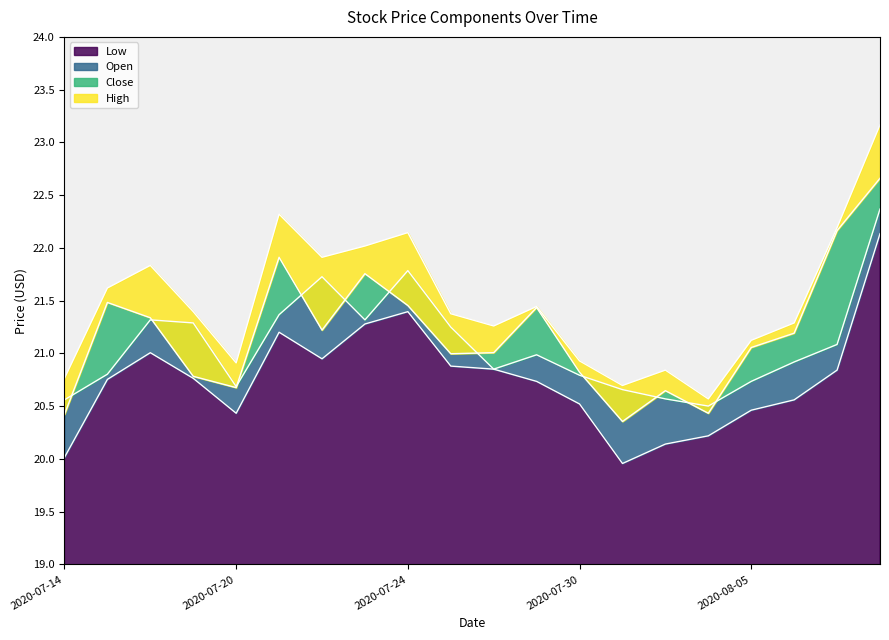

True or false: Low has a value of 22.1 at 19.

True